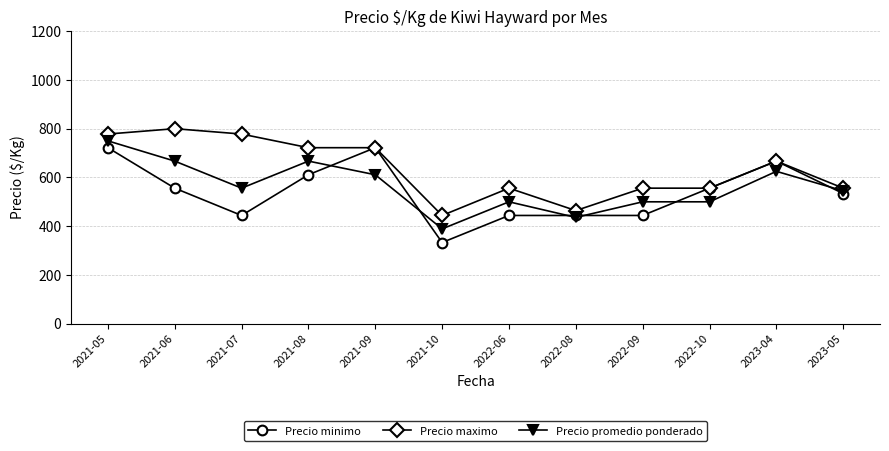

What is the approximate value of Precio minimo at 2022-09, to the nearest 5?

445